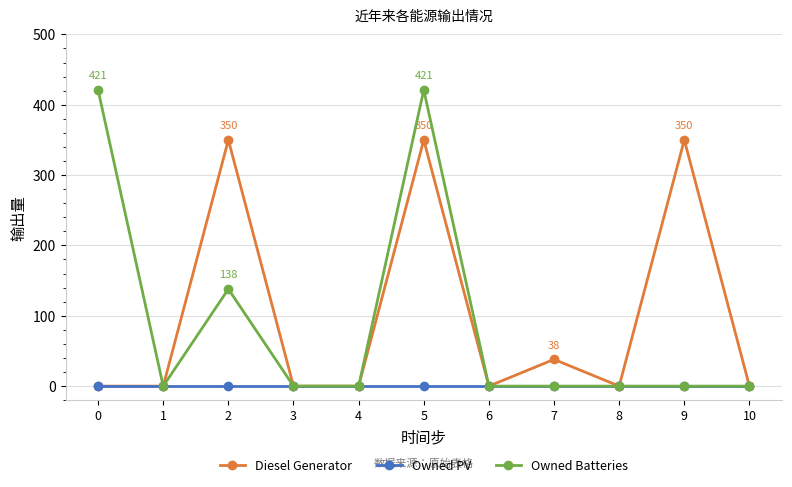

What is the highest value of the Diesel Generator series?

350